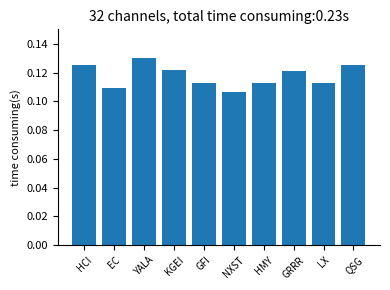

The chart shows a value of 0.2 at KGEI. True or false?

False